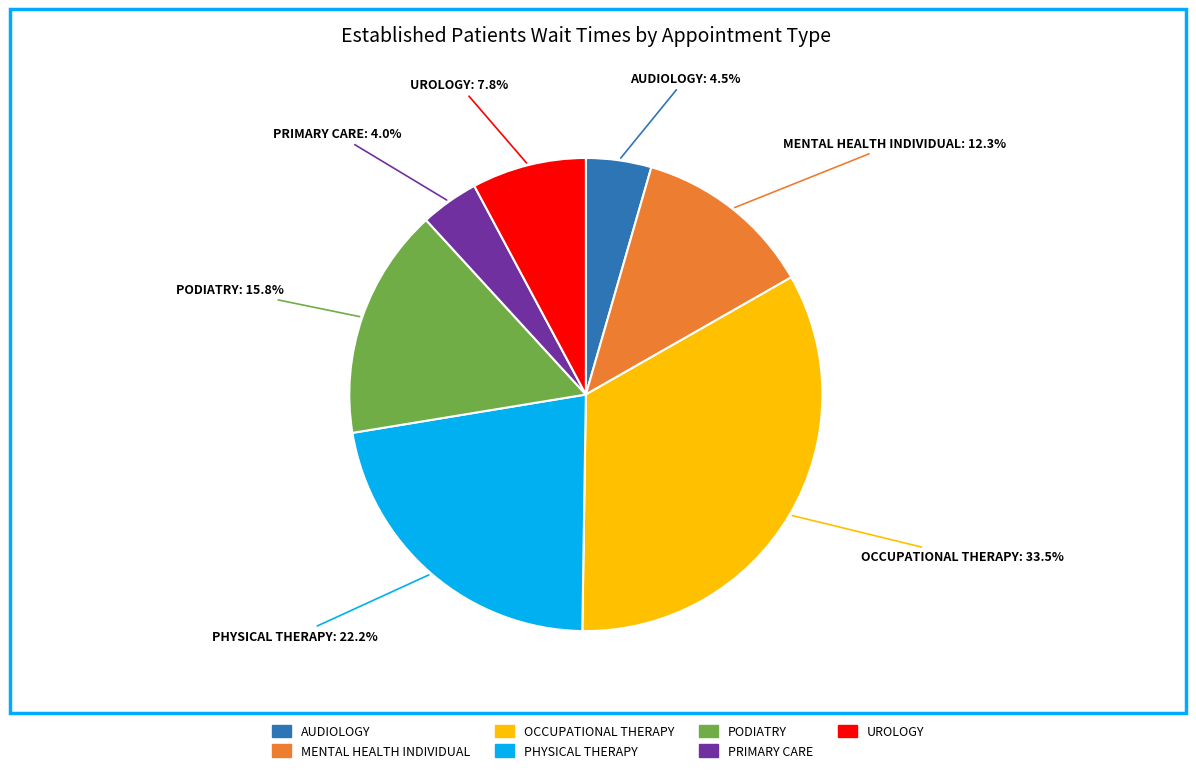

The PHYSICAL THERAPY slice represents 31% of the pie. True or false?

False